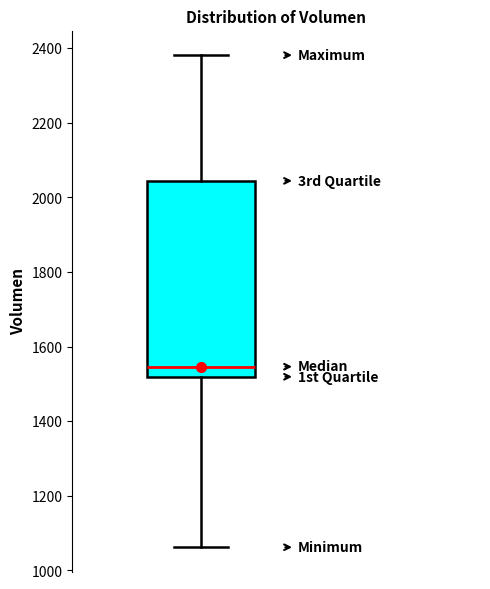

Where does the median line of the box sit on the y-axis? The values are not printed on the chart, so give them approximately, as read against the axis.

1540